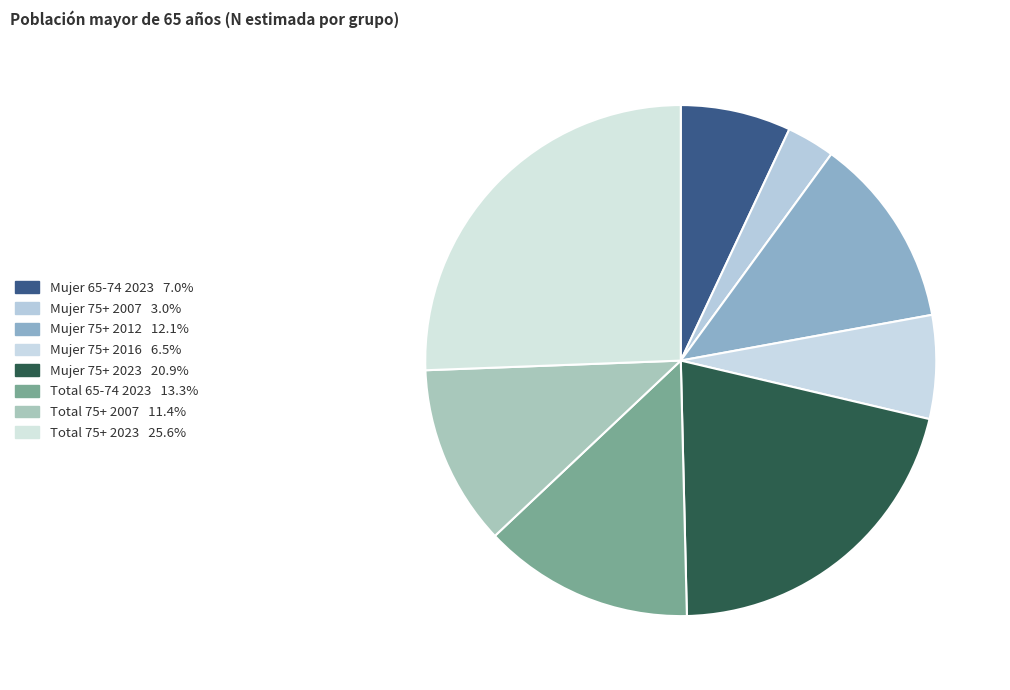

How many segments does this pie chart have?

8